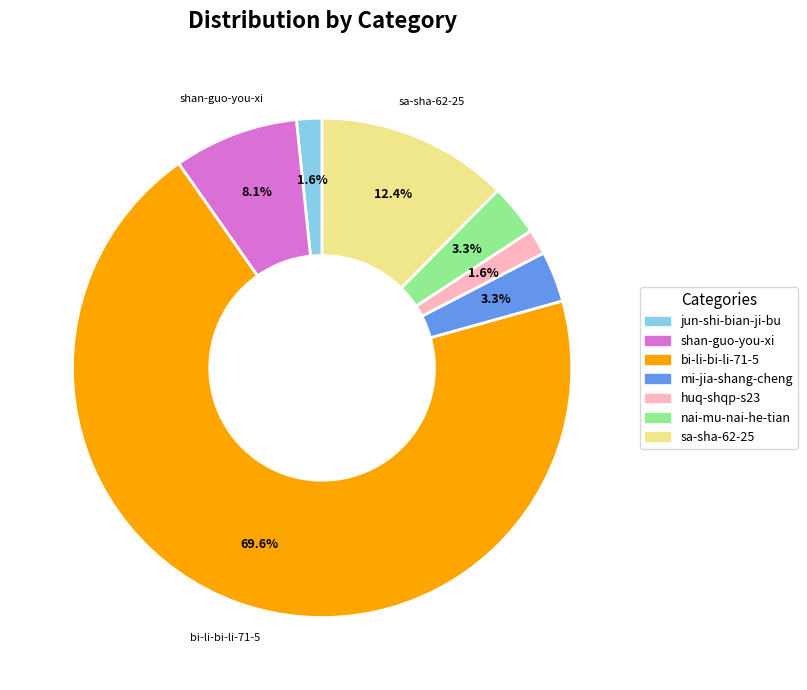

Does any single category account for the majority?

Yes